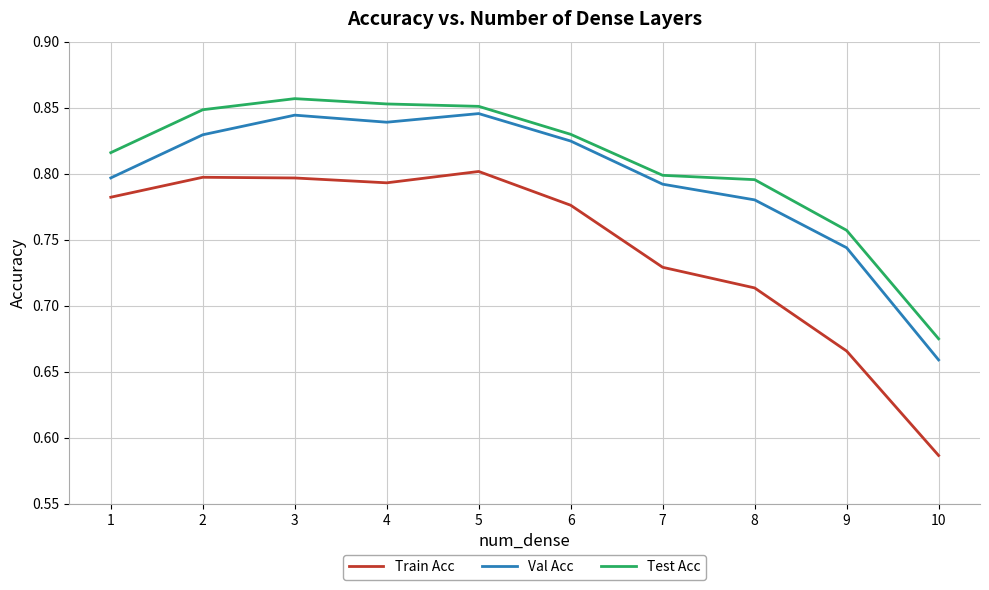

What is the sum of the Test Acc values at 2 and 8?

1.6